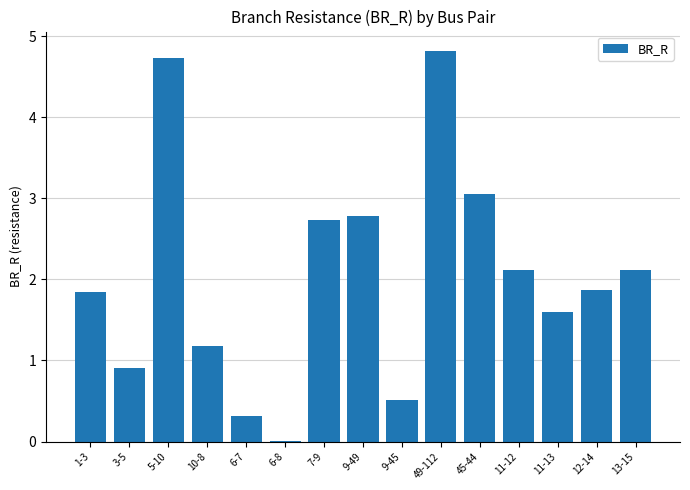

Is it true that the value at 45-44 is 3.1?

True